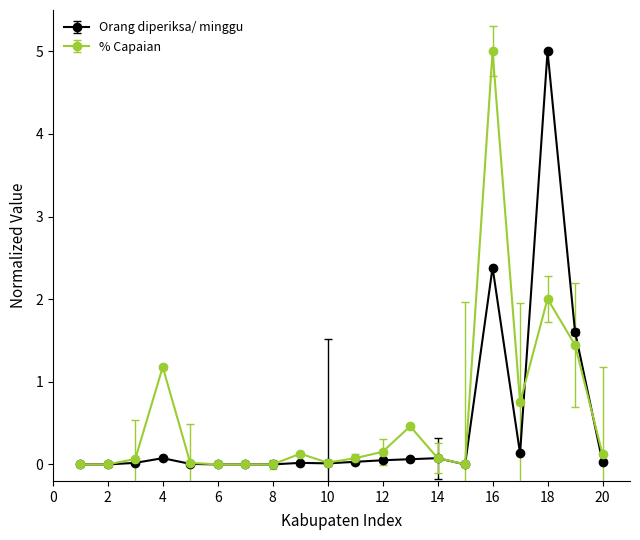

What is the value of the Orang diperiksa/ minggu point at the 18th from the left?

5.0